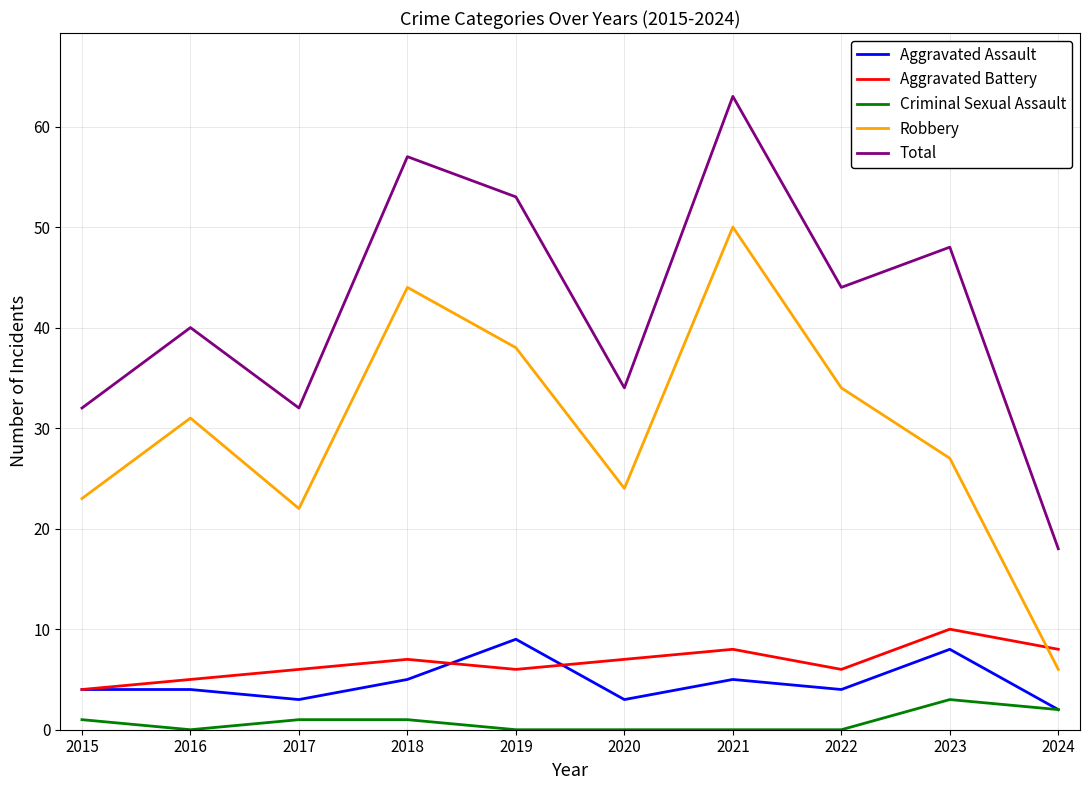

How many Aggravated Assault values are between 3 and 5?

7